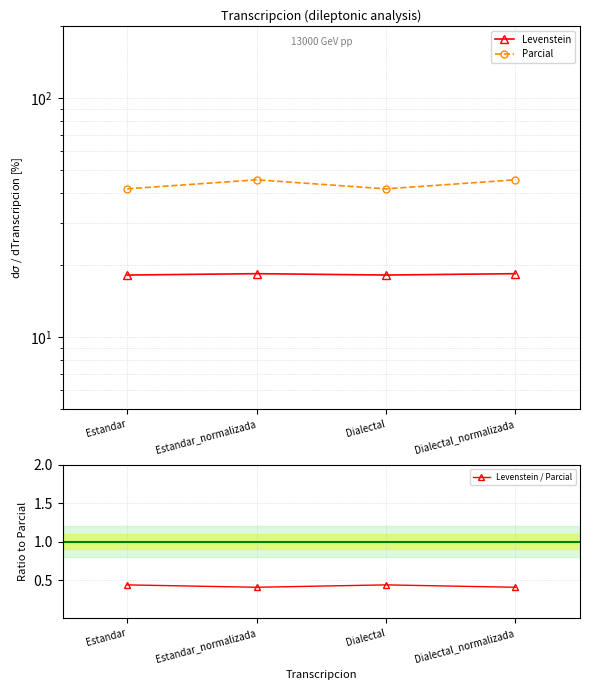

At which category does the chart reach its peak across all series?

Estandar_normalizada